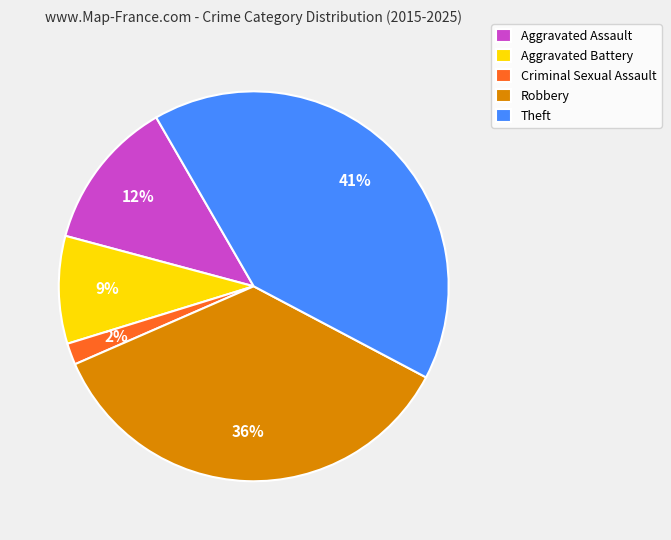

To the nearest percent, what is the average slice percentage?

20%